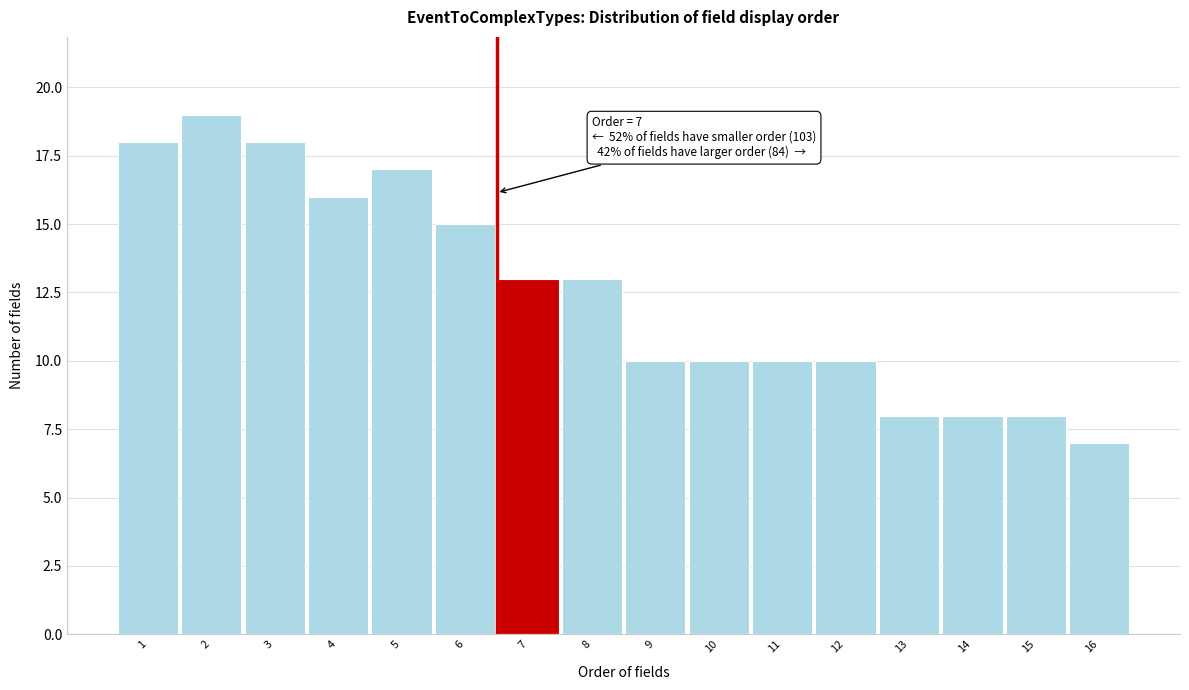

Reading left to right, transcribe all the data shown in this chart.

1=18	2=19	3=18	4=16	5=17	6=15	7=13	8=13	9=10	10=10	11=10	12=10	13=8	14=8	15=8	16=7